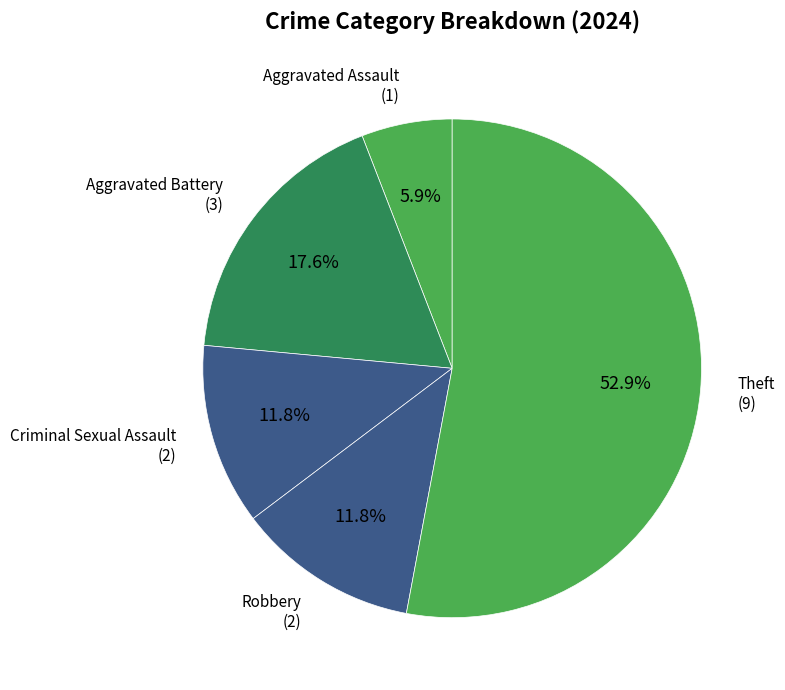

Count the number of slices in the pie.

5